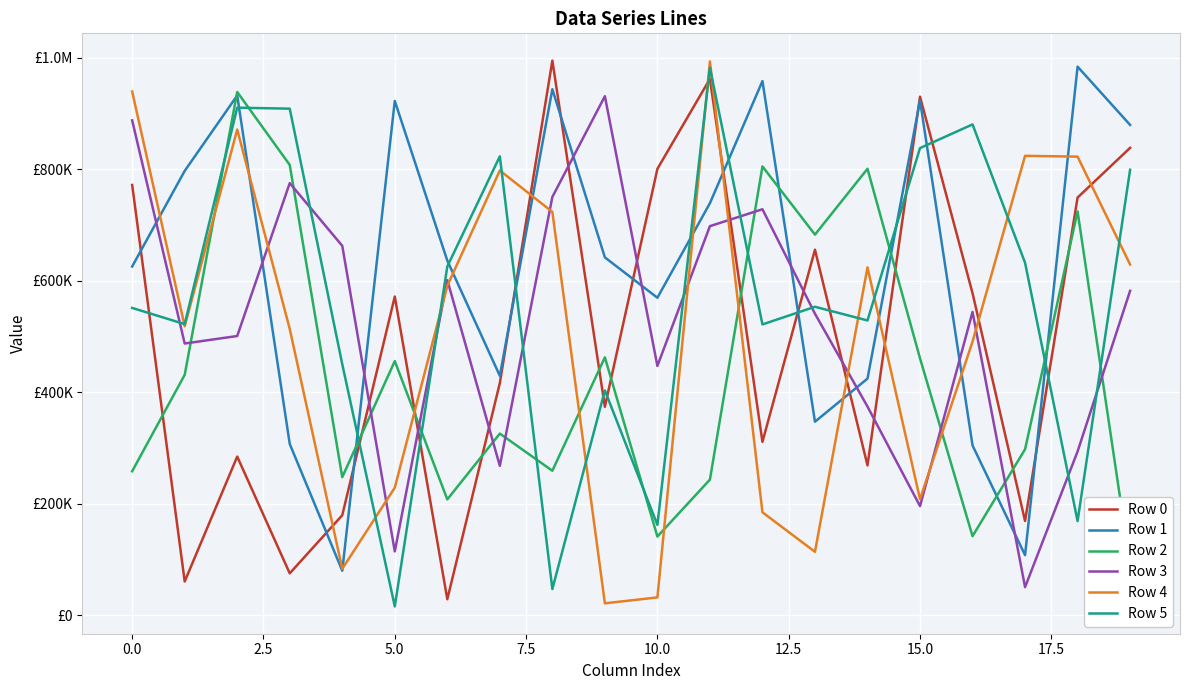

What is the lowest value of the Row 3 series?

50641